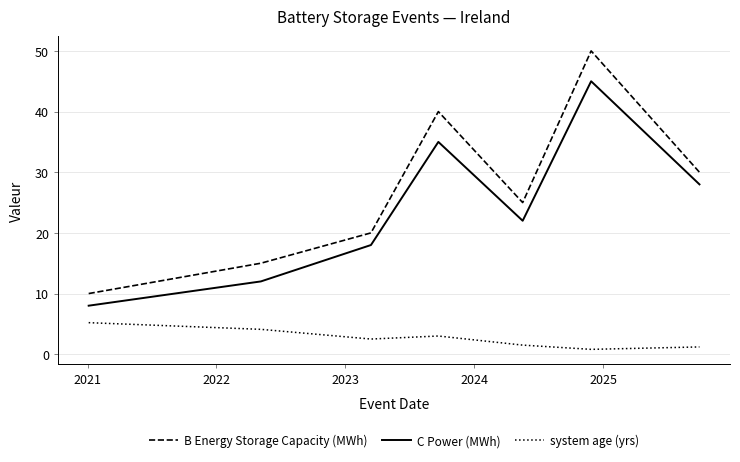

Which series has the largest total across all categories?

B Energy Storage Capacity (MWh)